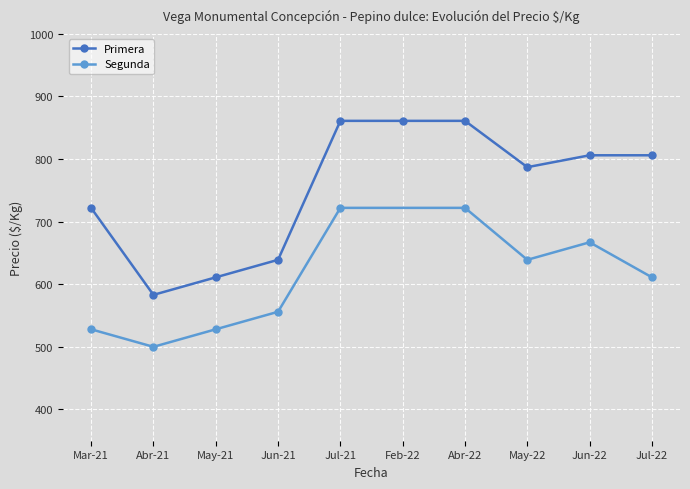

What is the minimum value for Primera?

583